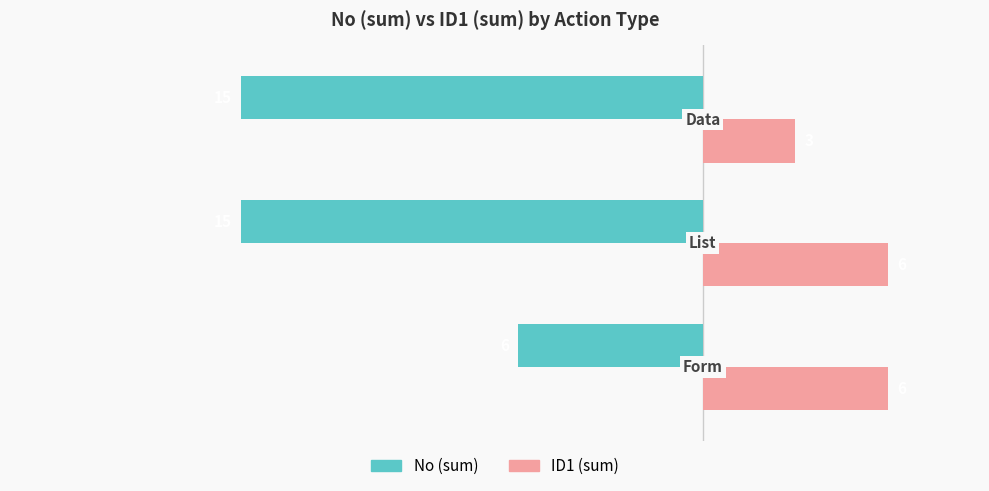

What is the average value of the ID1 (sum) series?

5